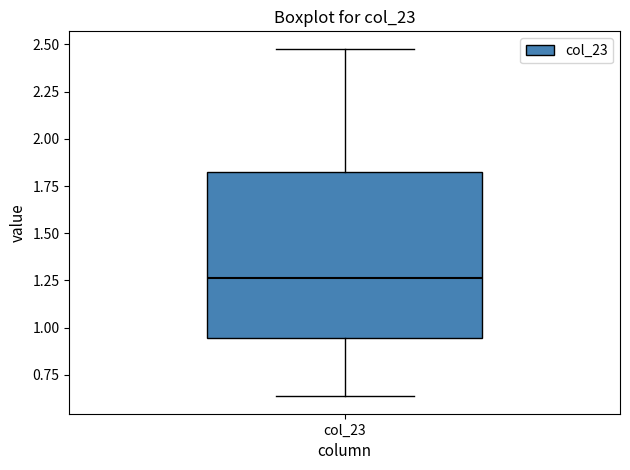

Transcribe this box plot: give where the median line is, the range the box spans, and where the two whiskers end, as read against the y-axis. The values are not printed on the chart, so give them approximately, as read against the axis.

median 1.25, box 0.95 to 1.80, whiskers 0.65 to 2.50